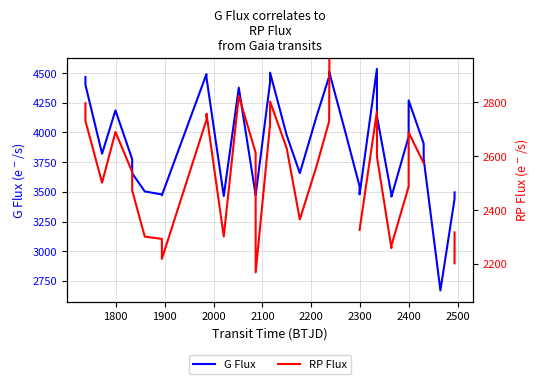

What is the maximum value for G Flux?

4535.3